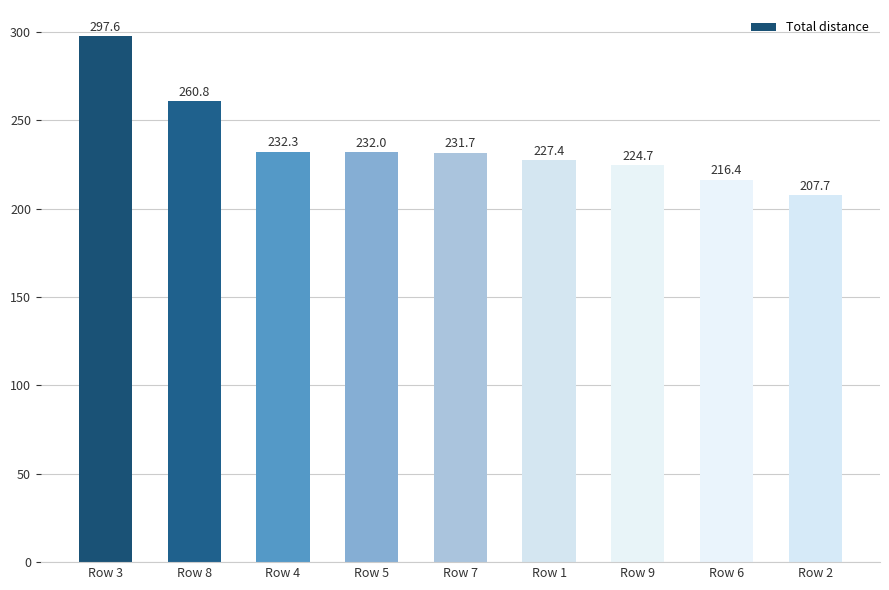

Where does the data first go above 231?

Row 3